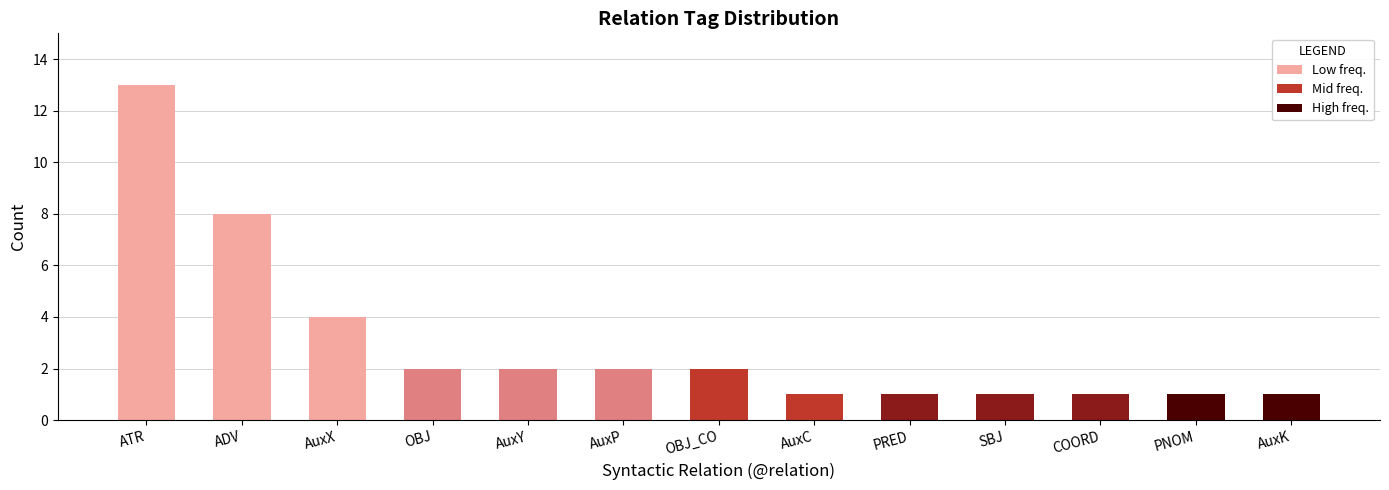

True or false: the data shows 1 at COORD.

True